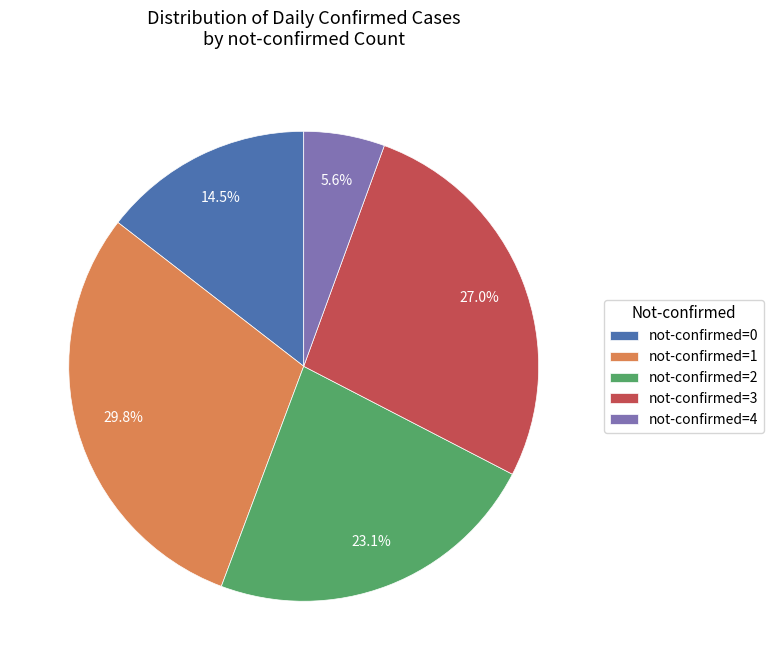

Approximately how many times larger is the value at not-confirmed=2 compared to not-confirmed=3?

0.9